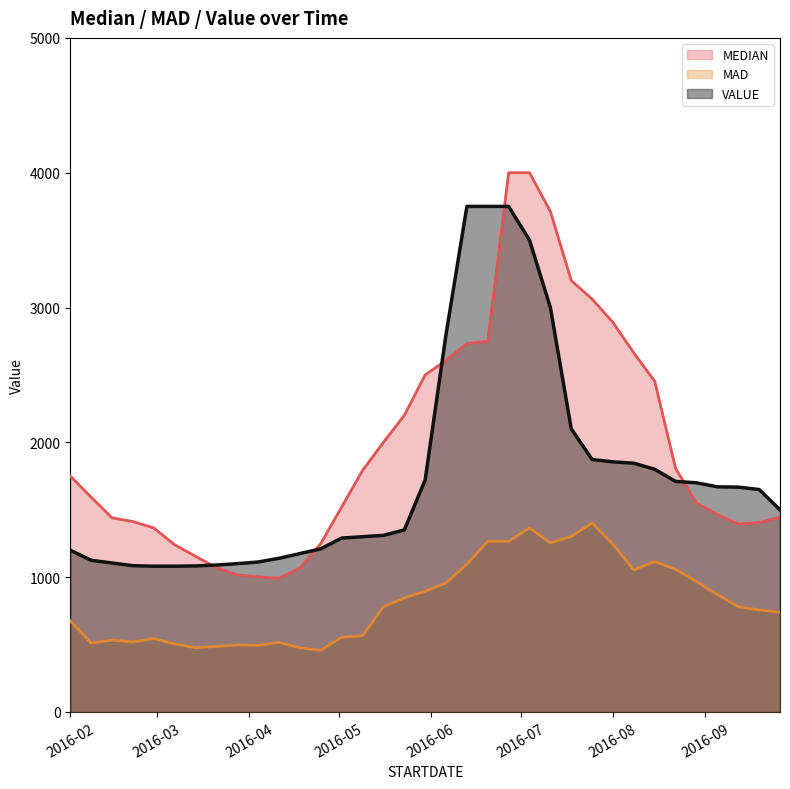

List the series in order of their peak value, highest first.

MEDIAN, VALUE, MAD